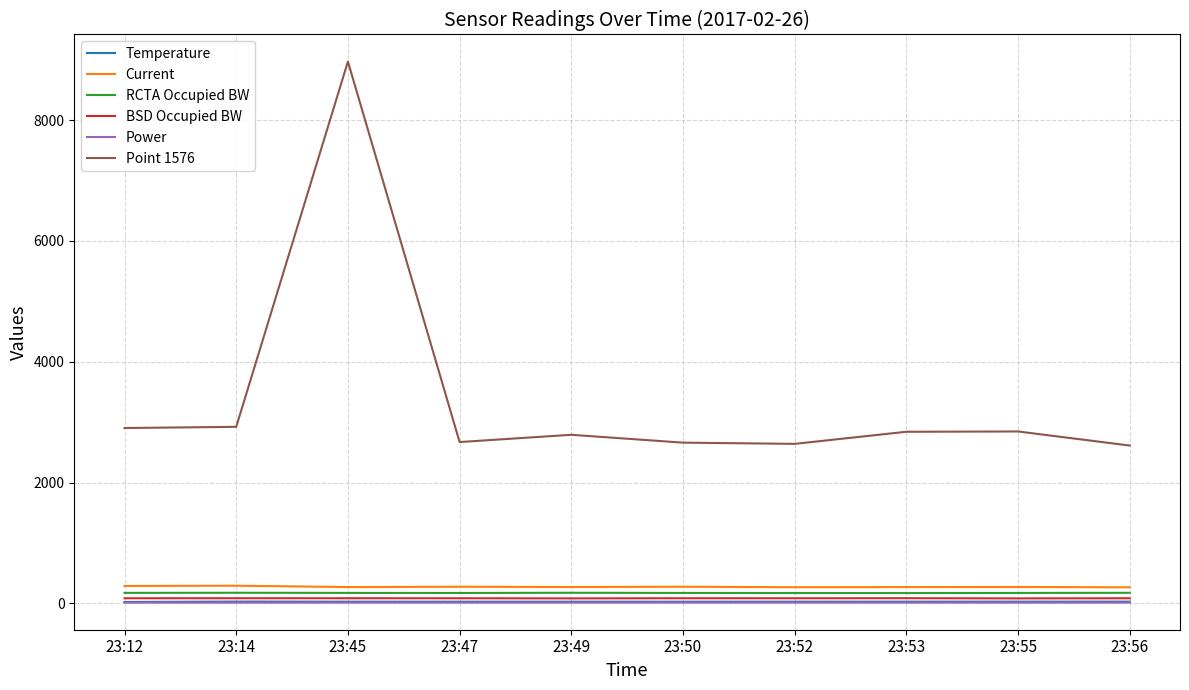

At which label does Temperature first exceed 27?

23:14